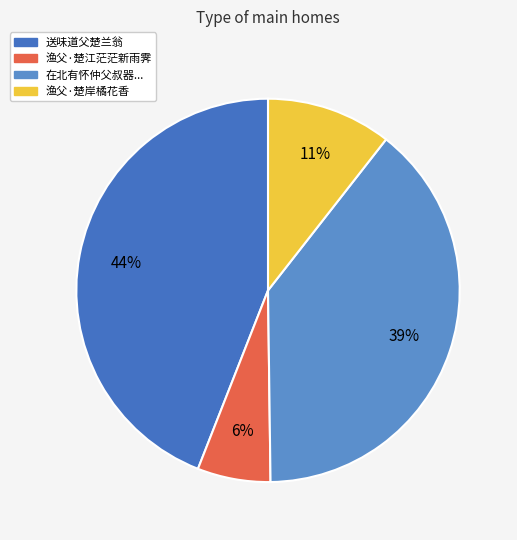

Does any single category account for the majority?

No